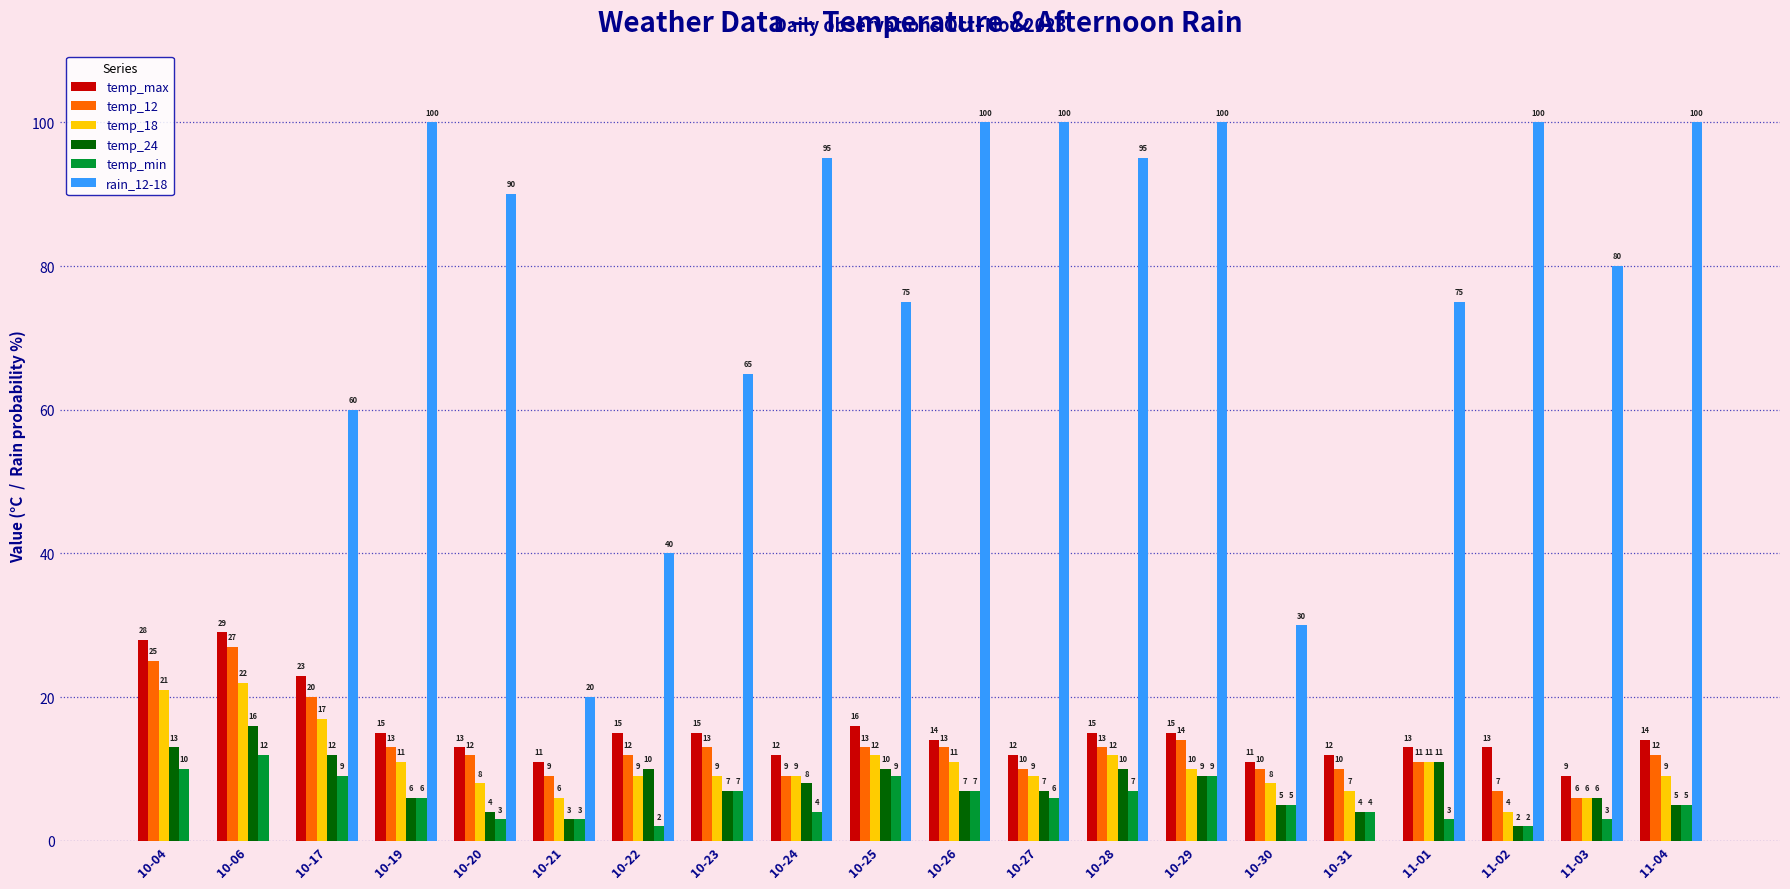

Which series has the largest total across all categories?

rain_12-18